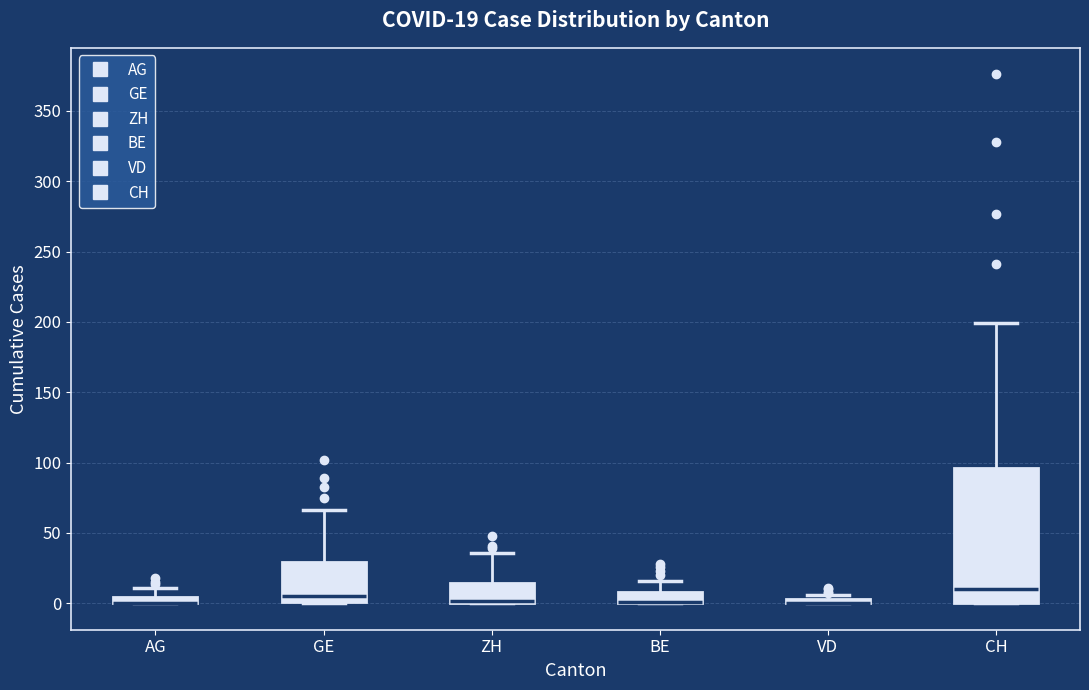

Which box is the tallest, from its lower edge to its upper edge?

CH